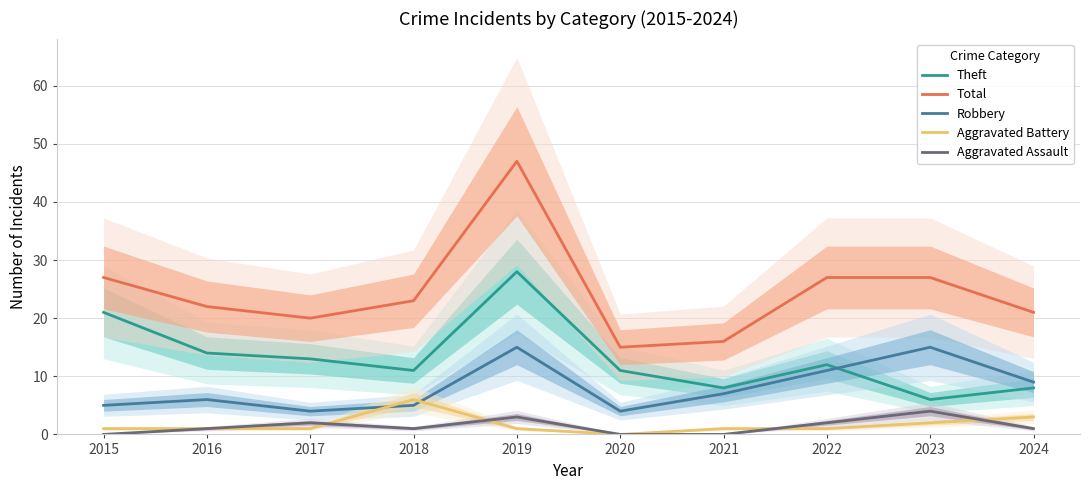

The Total series shows 78 at 2019. True or false?

False